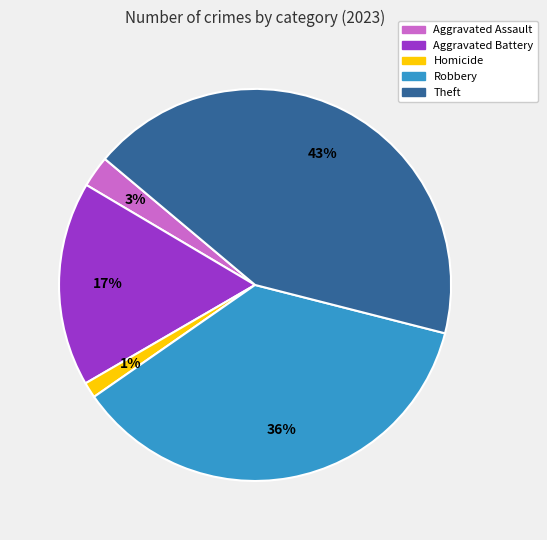

The Homicide slice represents 1% of the pie. True or false?

True